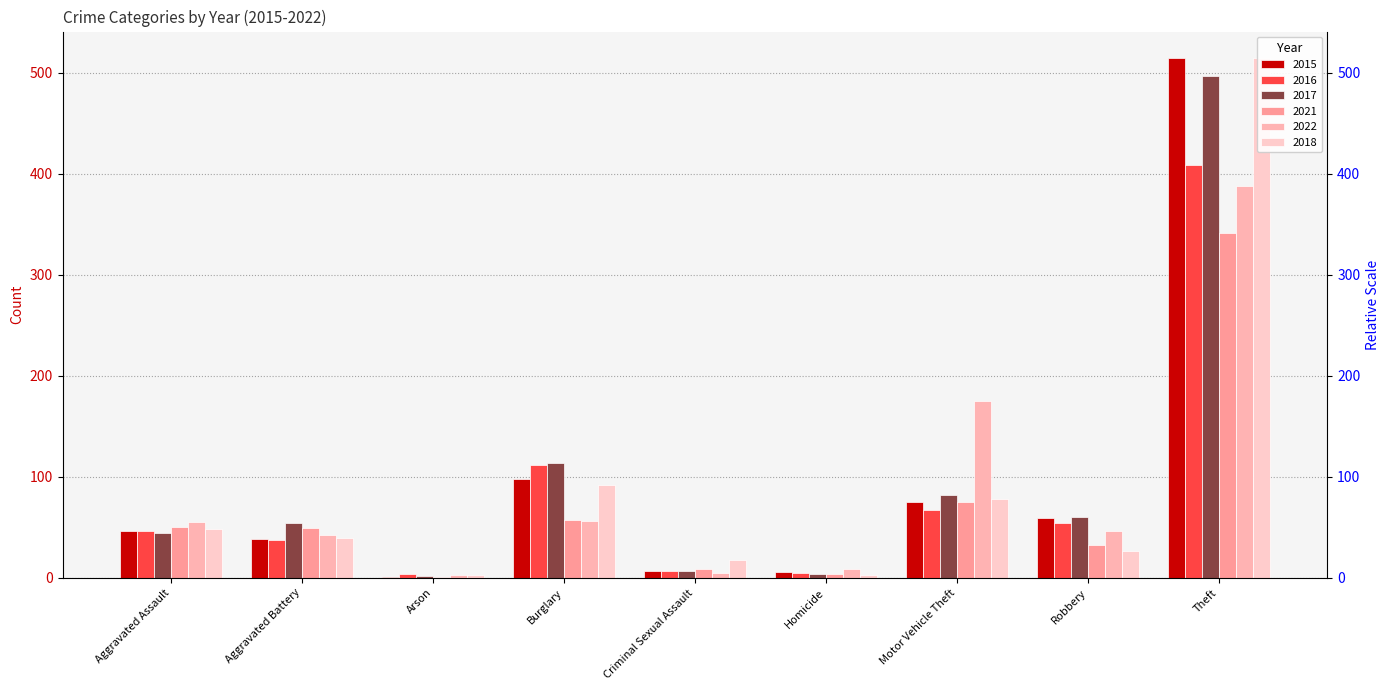

Which series has the widest spread of values?

2015